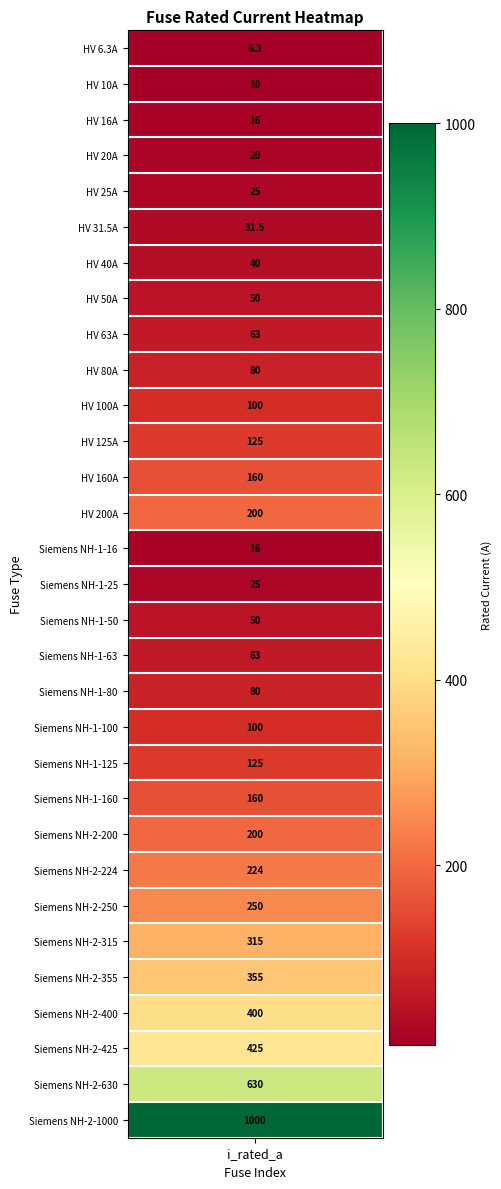

What is the maximum value shown in the chart?

1000.0